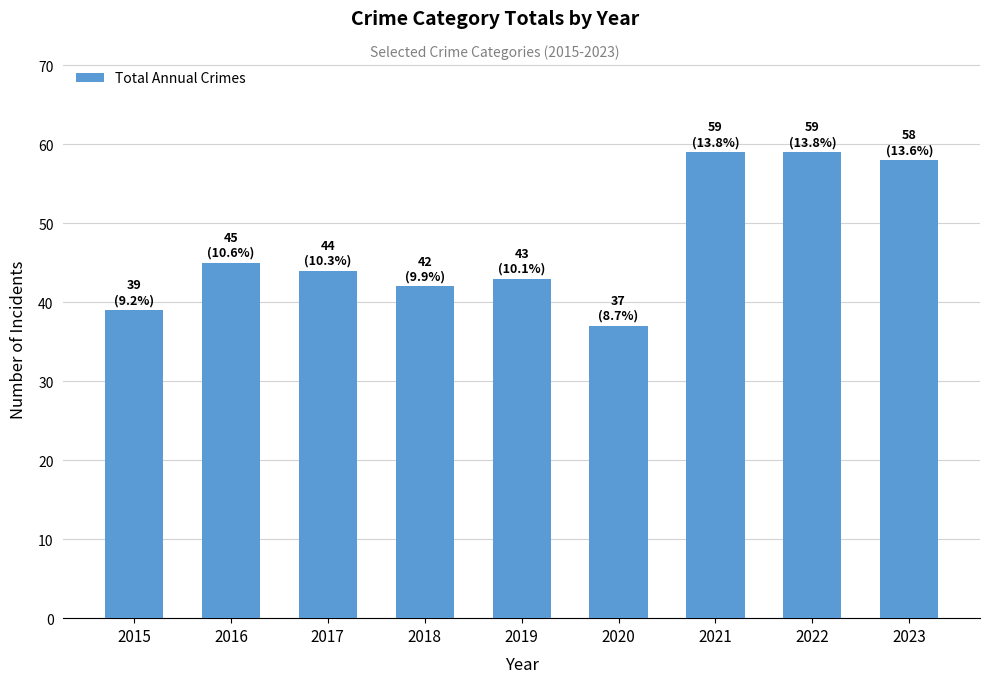

What is the value of the 1st bar from the left?

39